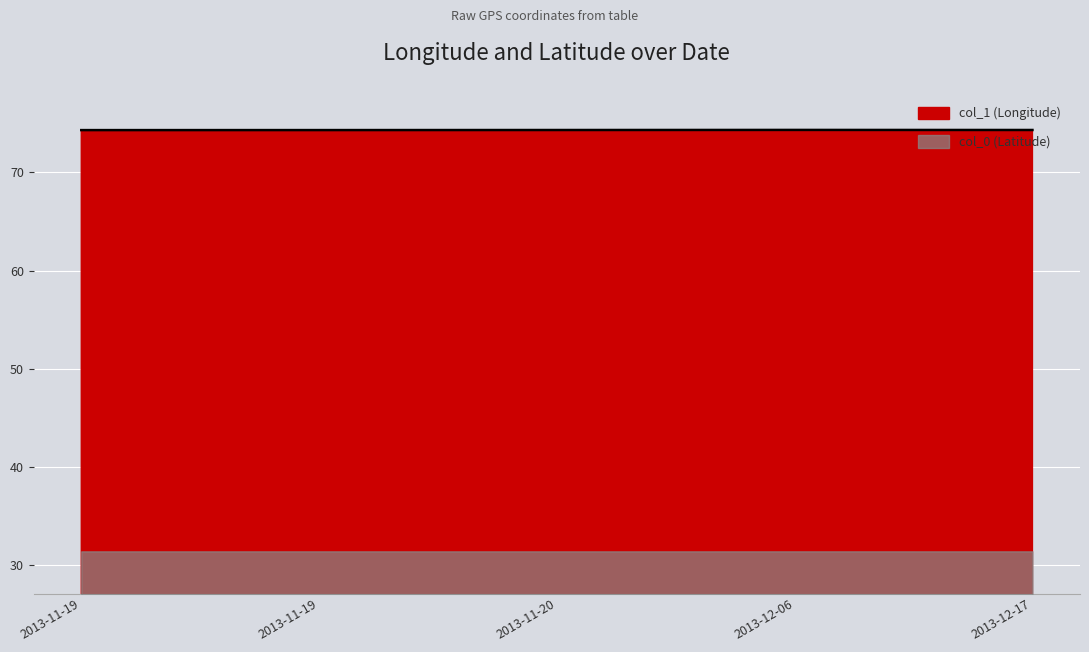

What is the value of the 3rd point from the left?

74.3